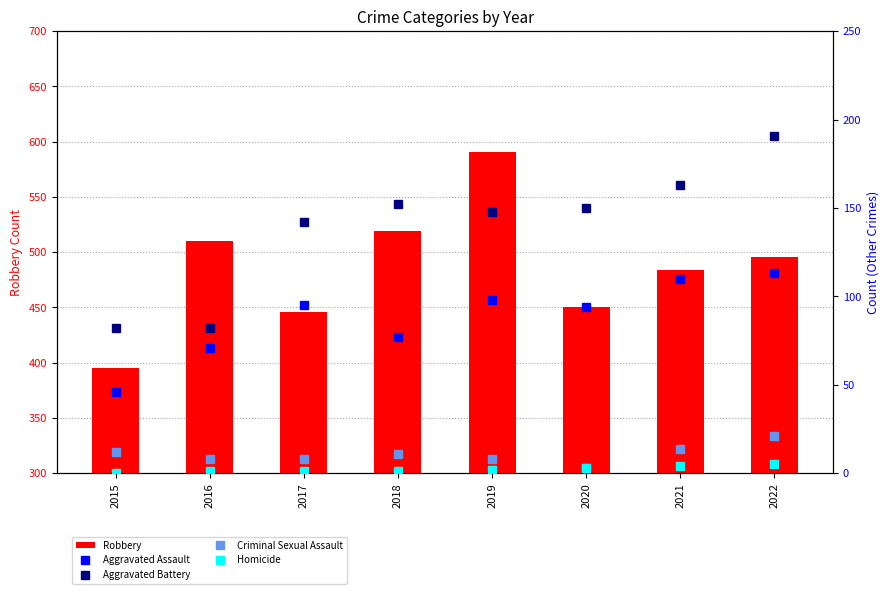

The value of Aggravated Assault at 2019 is 38. True or false?

False